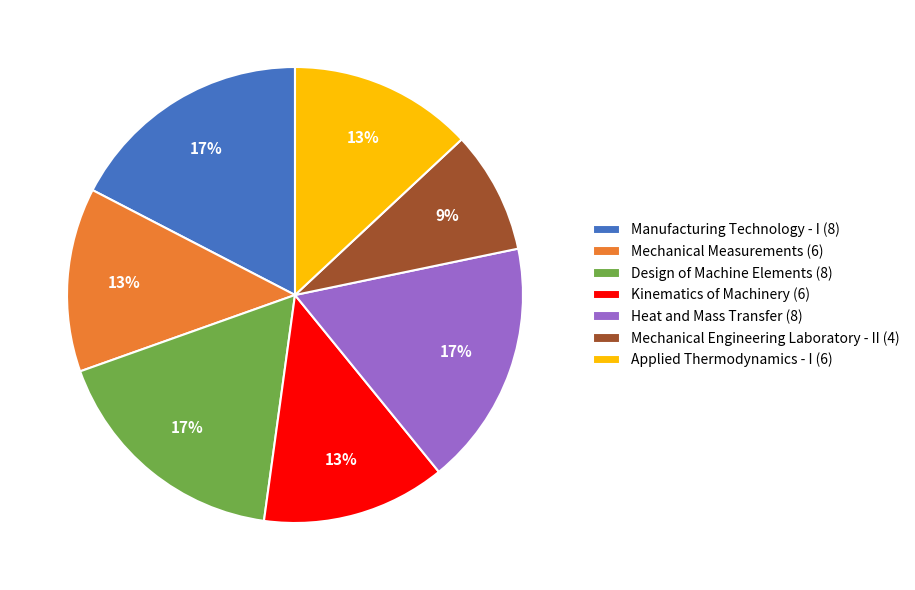

Is it true that Applied Thermodynamics - I (6) is 27% of the pie?

False